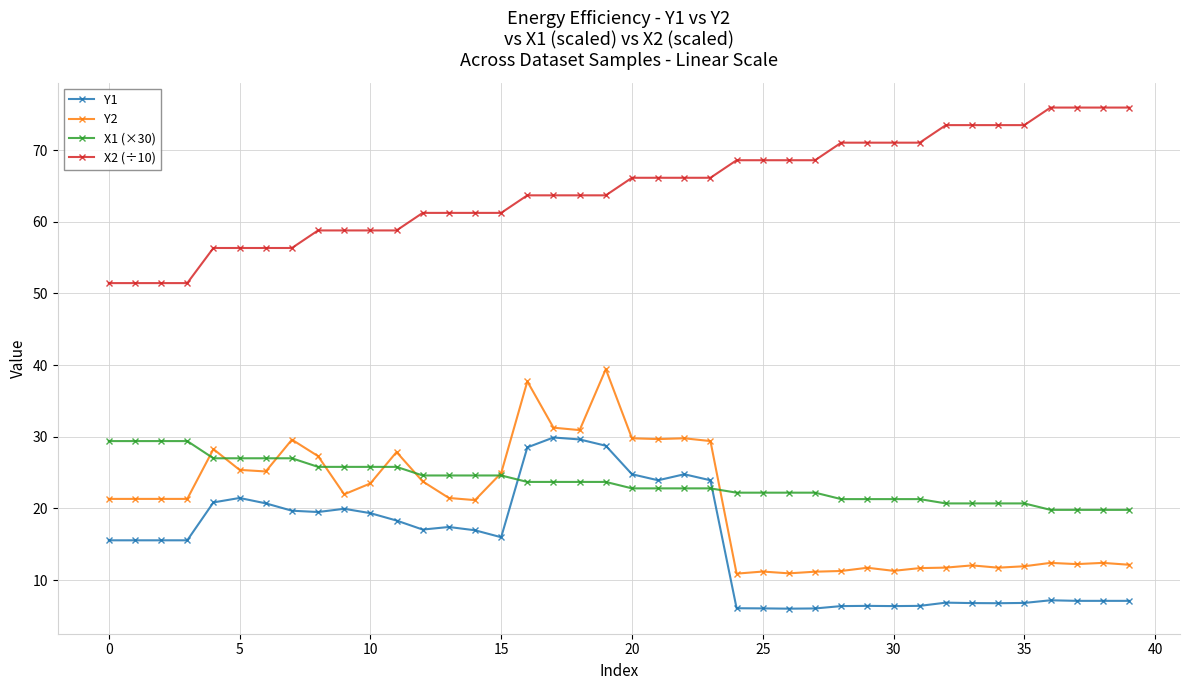

What is the difference between the maximum and minimum values in the Y1 series?

23.9